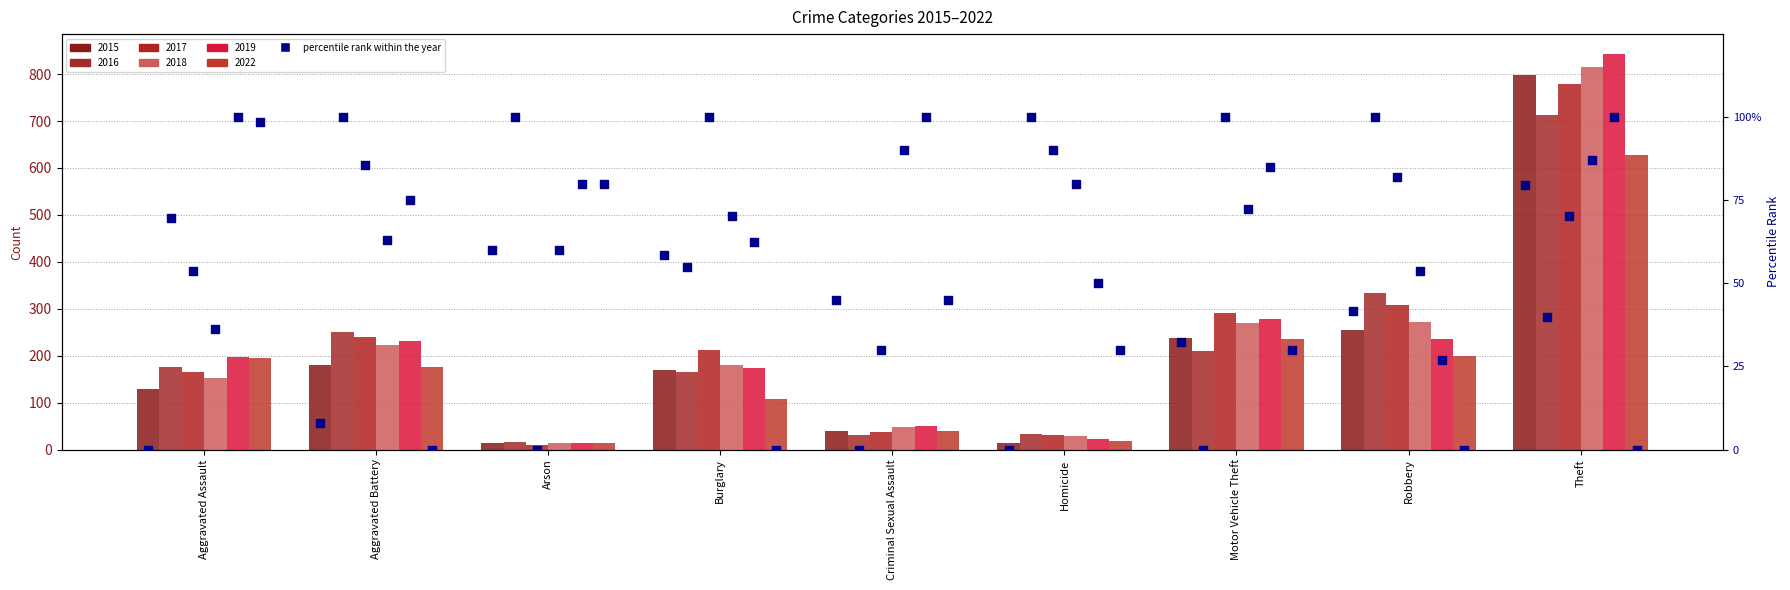

Which series contains the lowest Y value?

2017